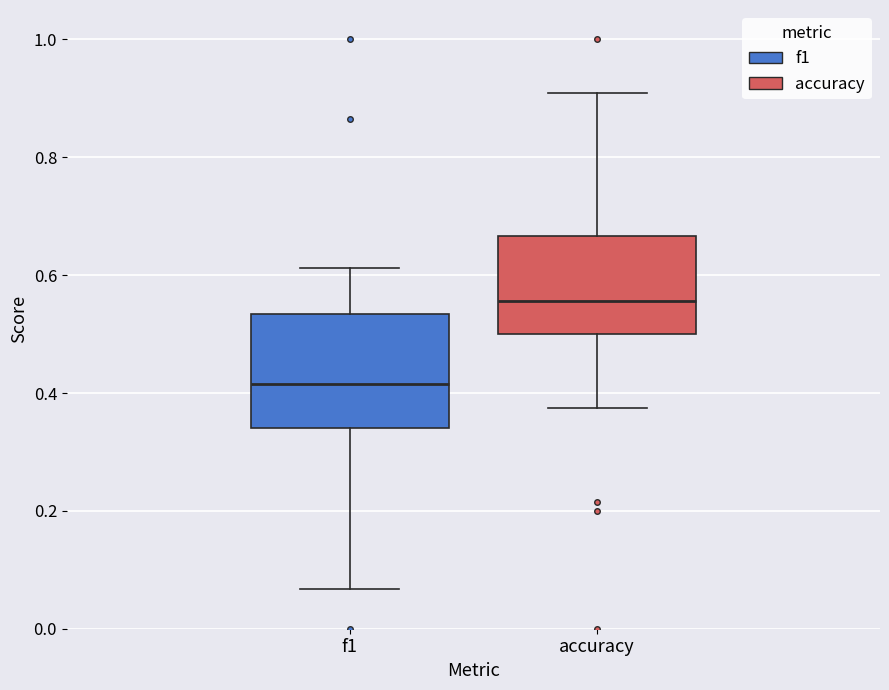

Which box is the tallest, from its lower edge to its upper edge?

f1